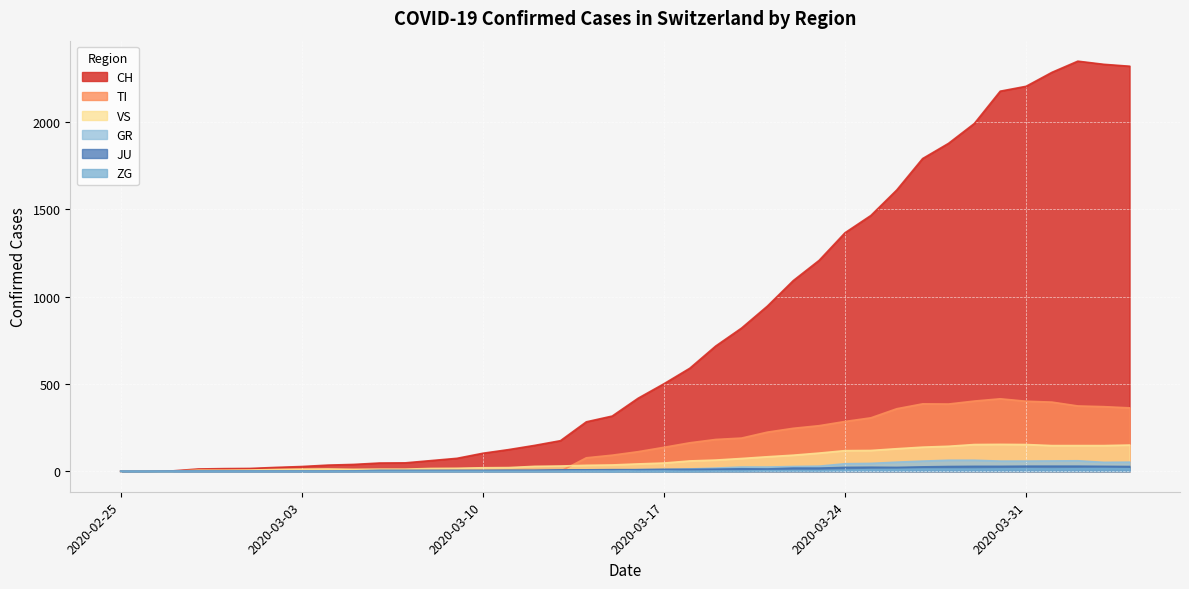

How many values in the JU series exceed 9?

19